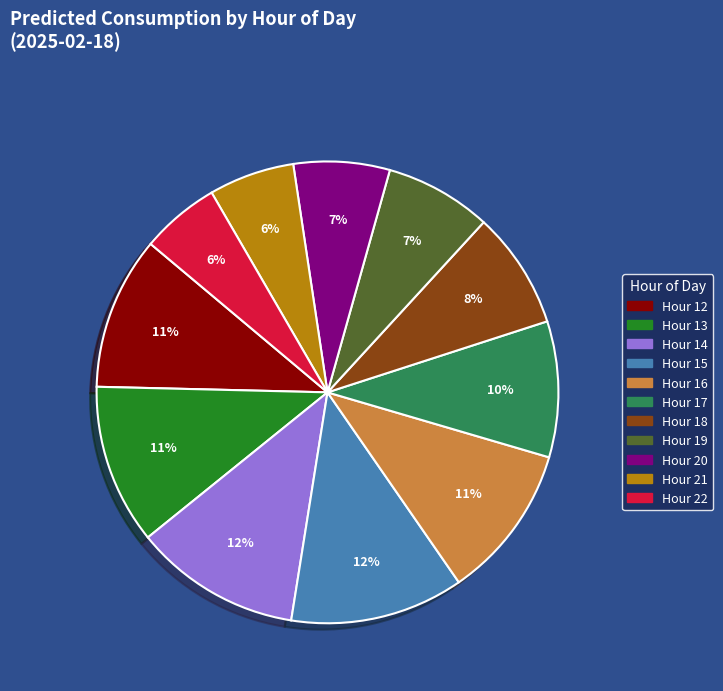

How many slices are in this pie chart?

11